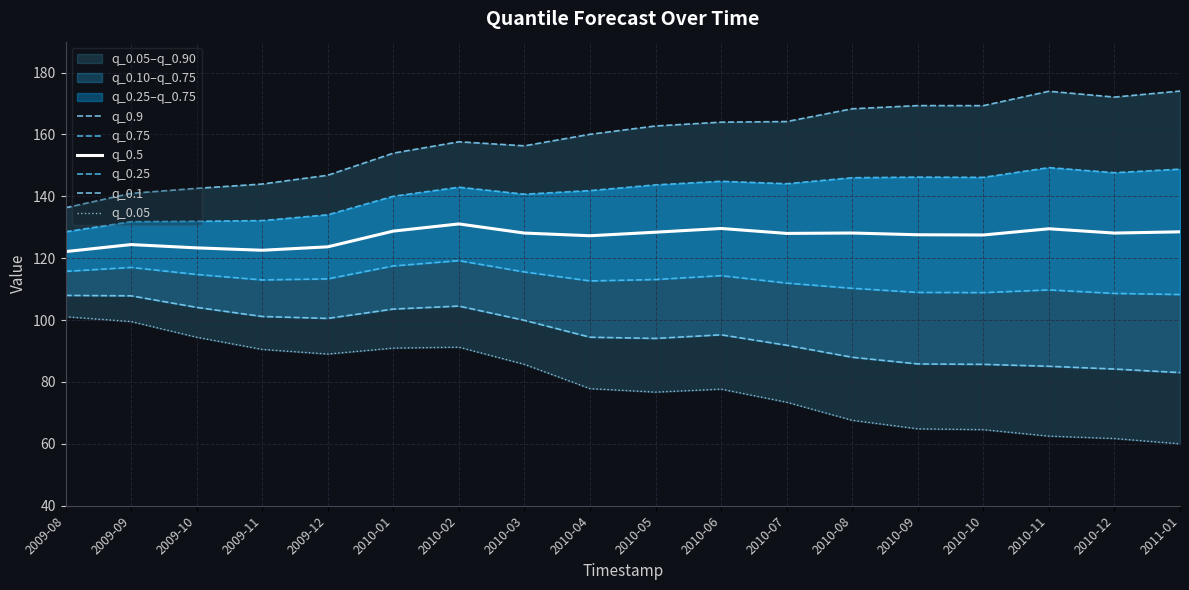

True or false: q_0.25 and q_0.1 cross at least once.

False